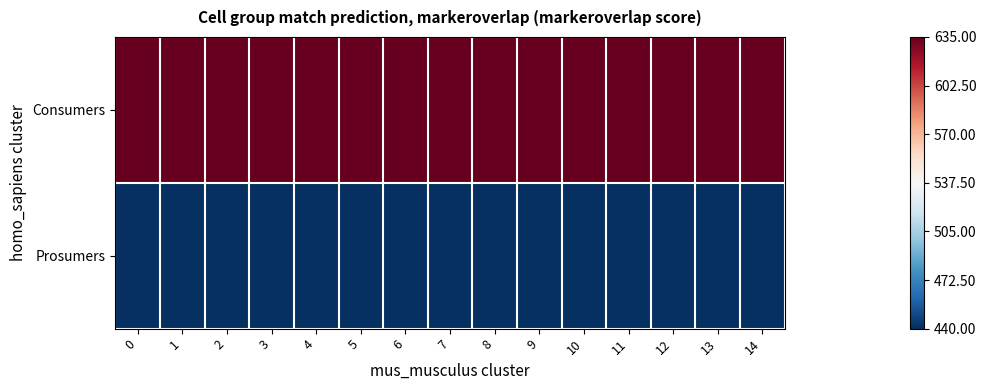

Which series has the widest spread of values?

Consumers